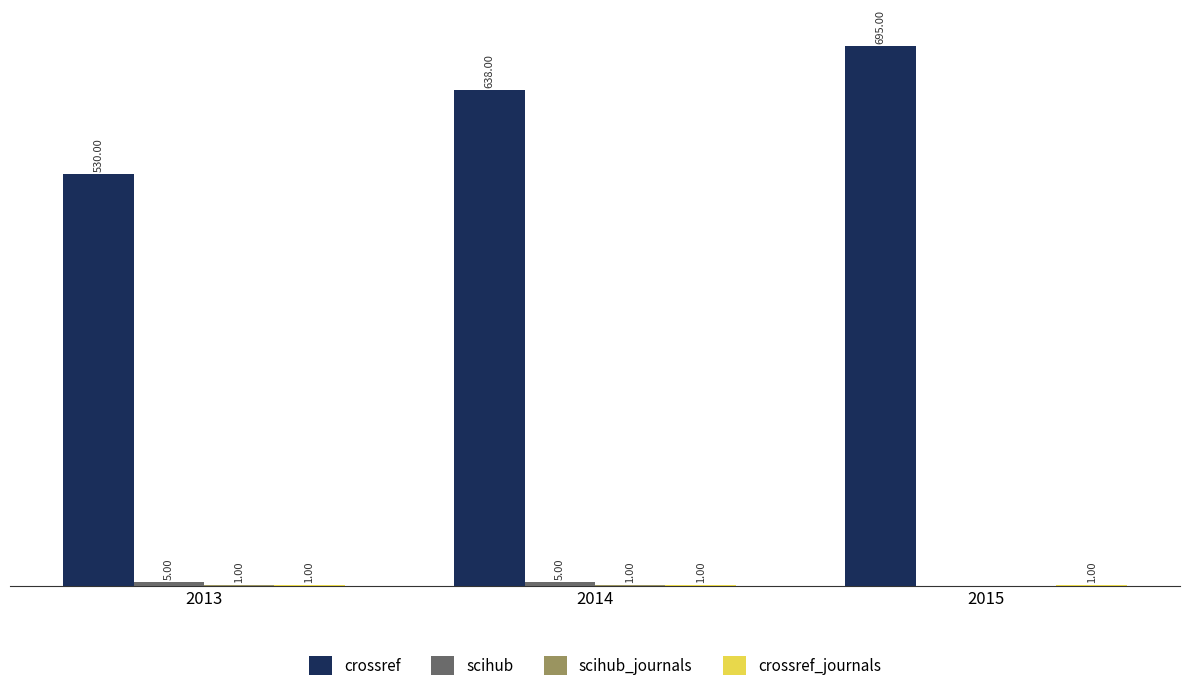

Between 2013 and 2014, which series saw the biggest shift?

crossref